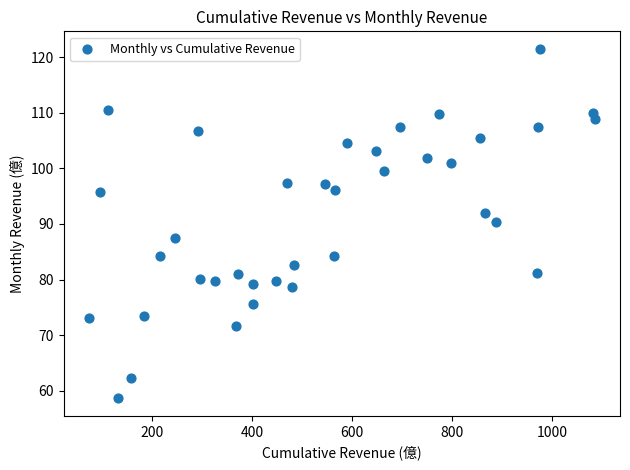

What is the range of X values (max minus min)?

1012.0